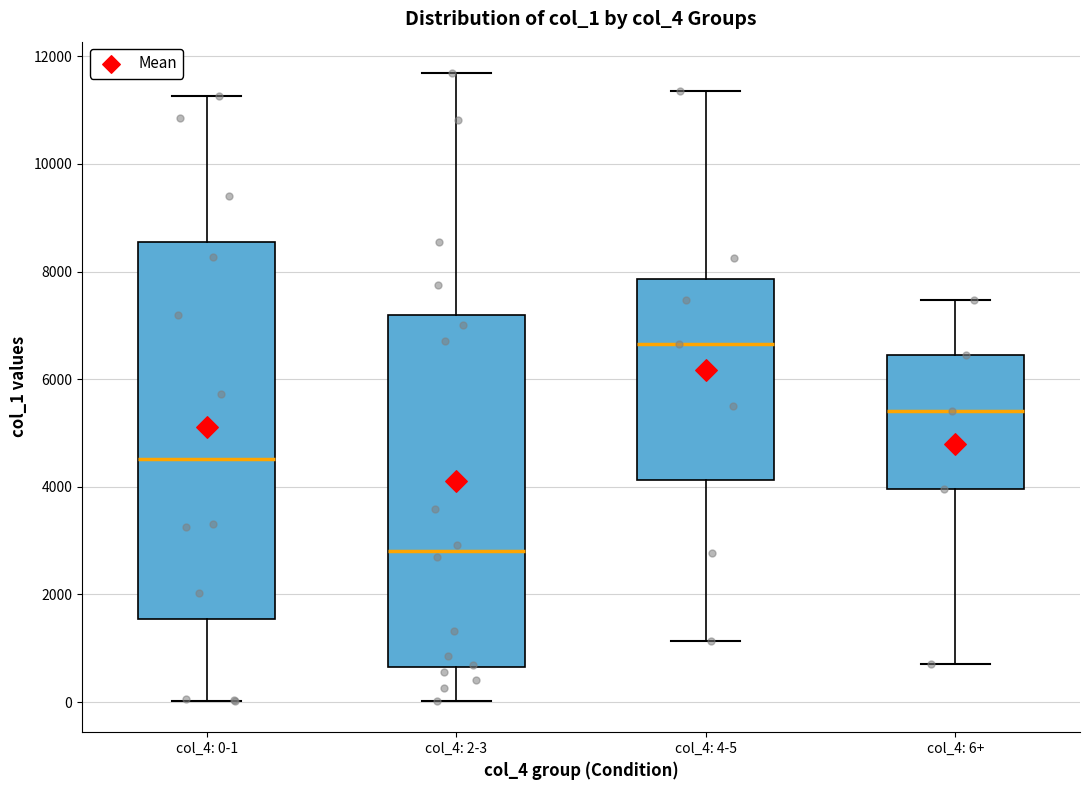

Reading left to right, transcribe this box plot: for each box, give where its median line is, the range the box spans, and where its two whiskers end, as read against the y-axis. The values are not printed on the chart, so give them approximately, as read against the axis.

col_4: 0-1: median 4600, box 1600 to 8600, whiskers 0 to 11200
col_4: 2-3: median 2800, box 600 to 7200, whiskers 0 to 11600
col_4: 4-5: median 6600, box 4200 to 7800, whiskers 1200 to 11400
col_4: 6+: median 5400, box 4000 to 6400, whiskers 800 to 7400